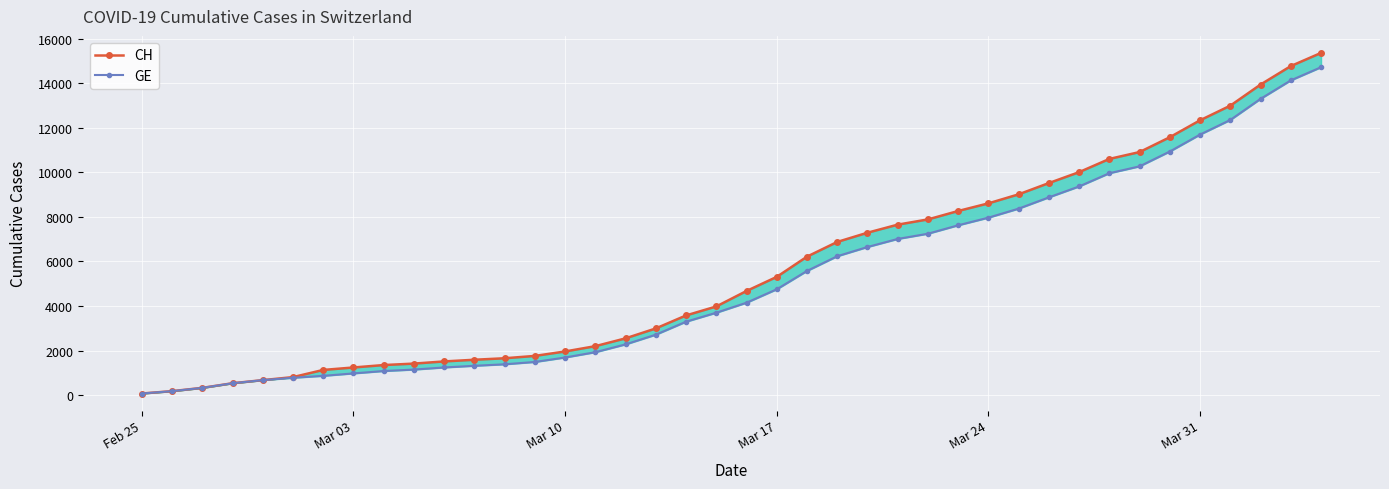

How many lines are shown in the chart?

2